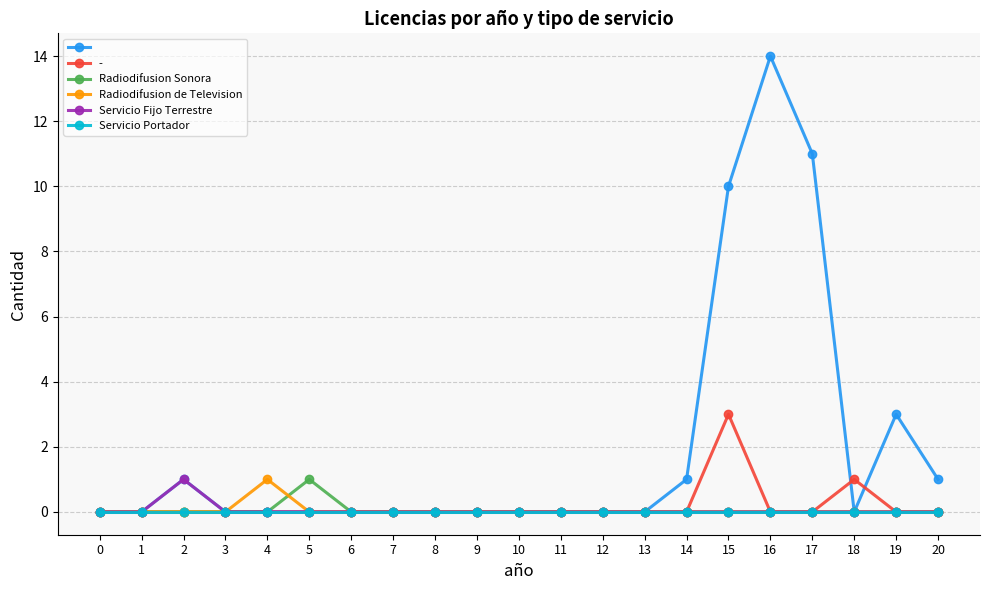

What is the maximum value shown in the chart?

14